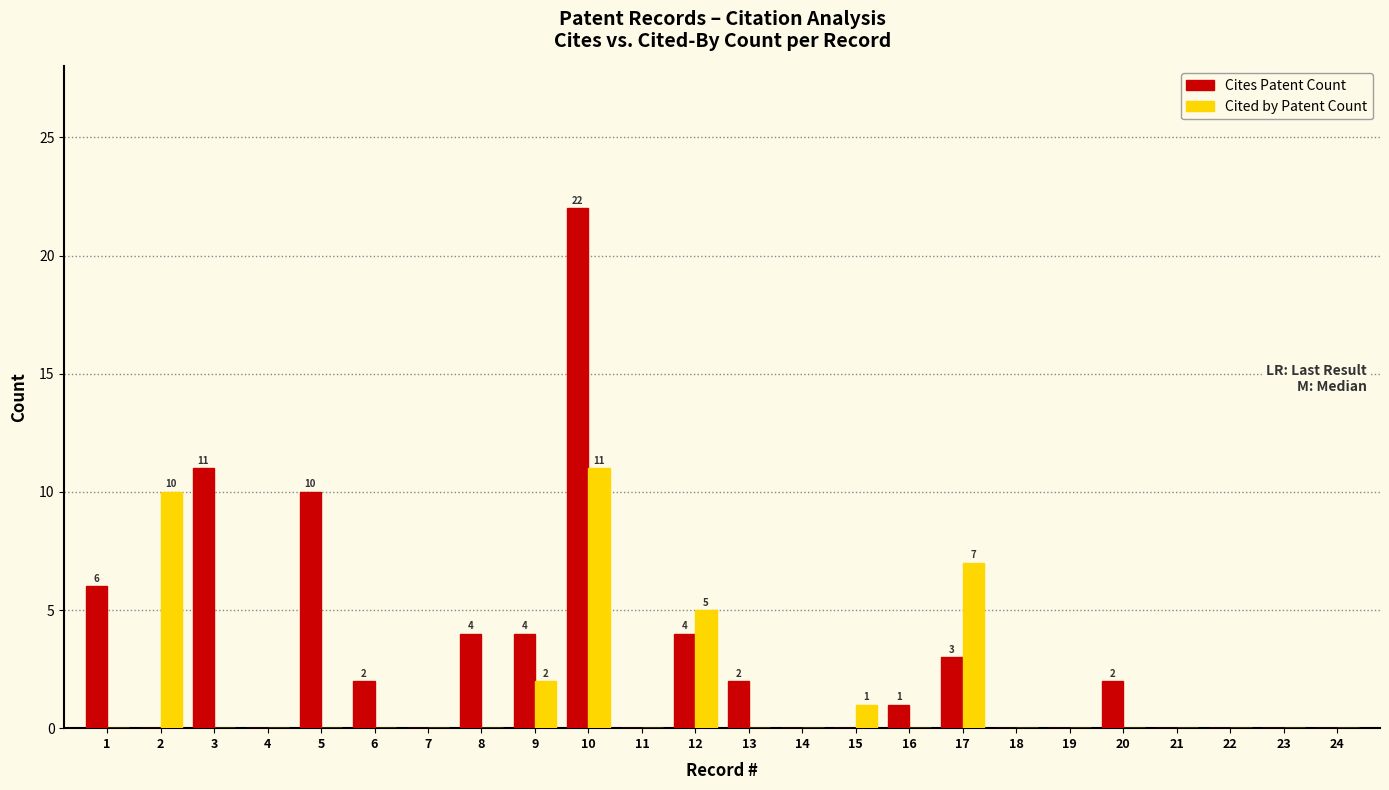

What is the maximum value shown in the chart?

22